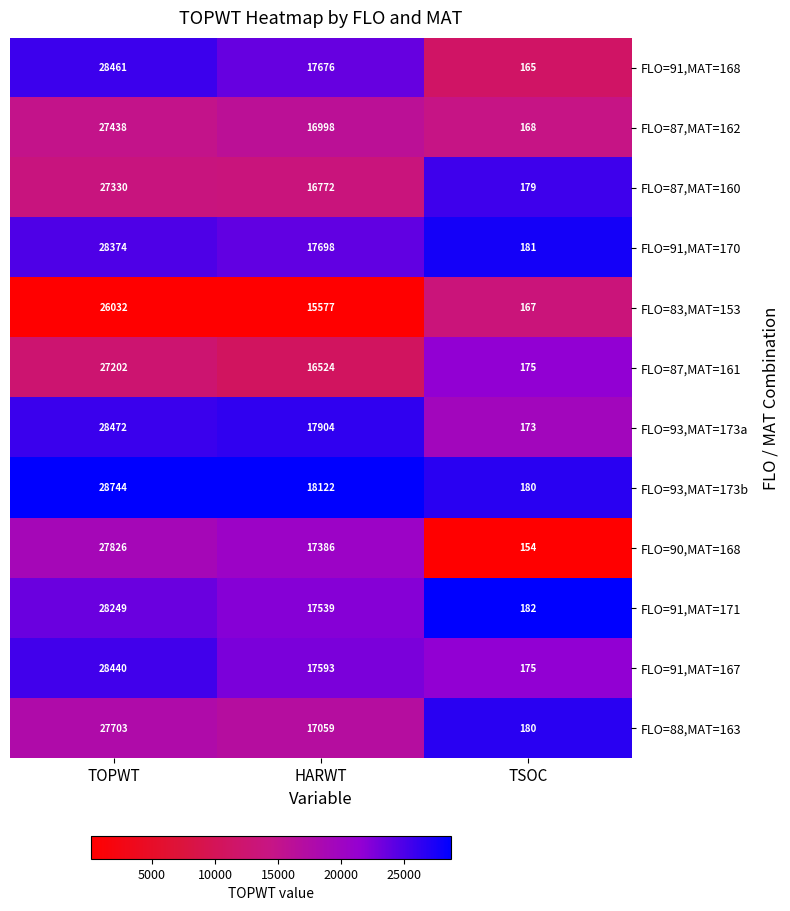

Which series has the widest spread of values?

FLO=93,MAT=173b